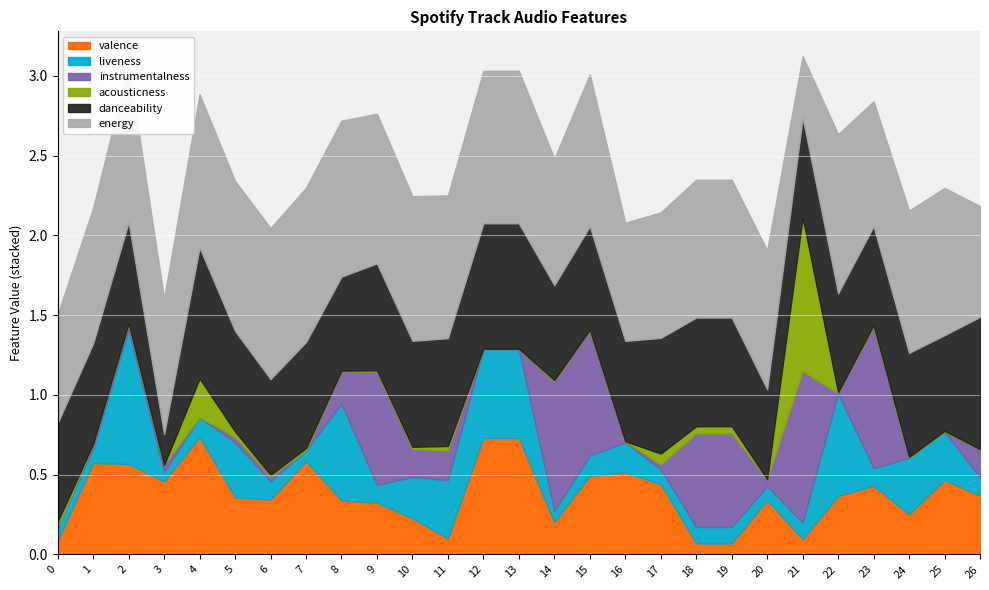

How many distinct data groups are displayed?

6